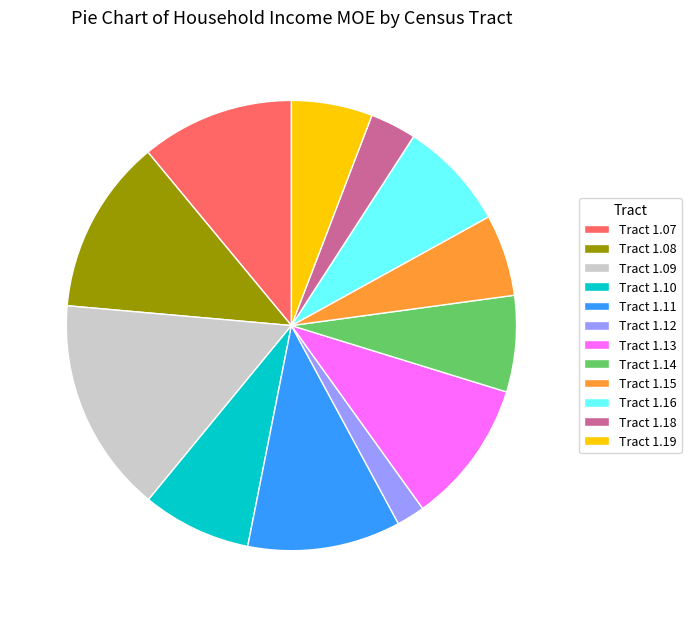

Which has a higher value, Tract 1.14 or Tract 1.08?

Tract 1.08